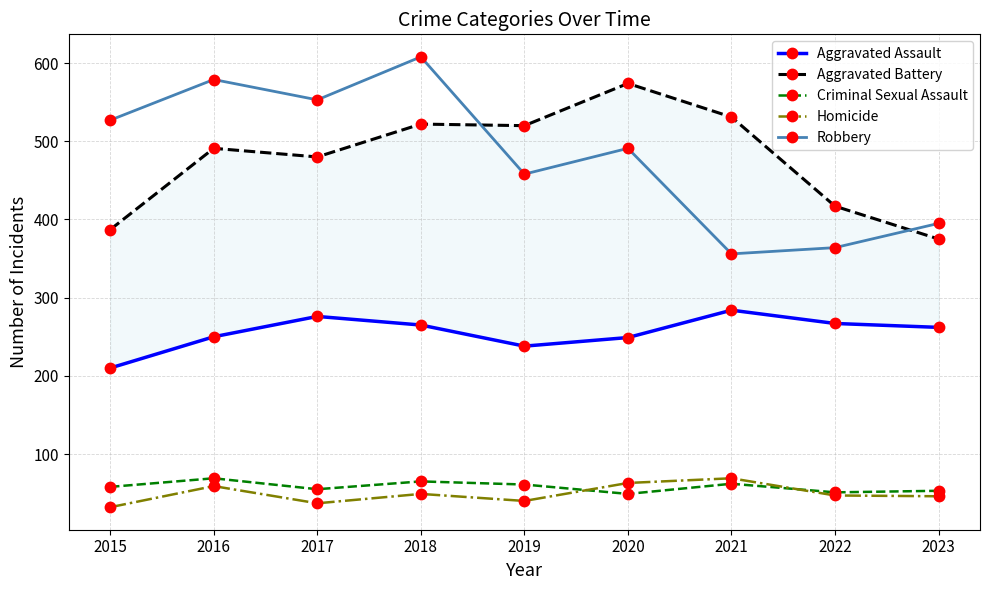

The value of Homicide at 2022 is 47. True or false?

True